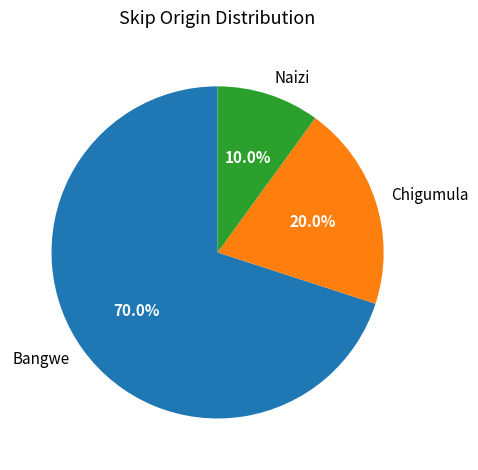

Which has a higher value, Bangwe or Chigumula?

Bangwe